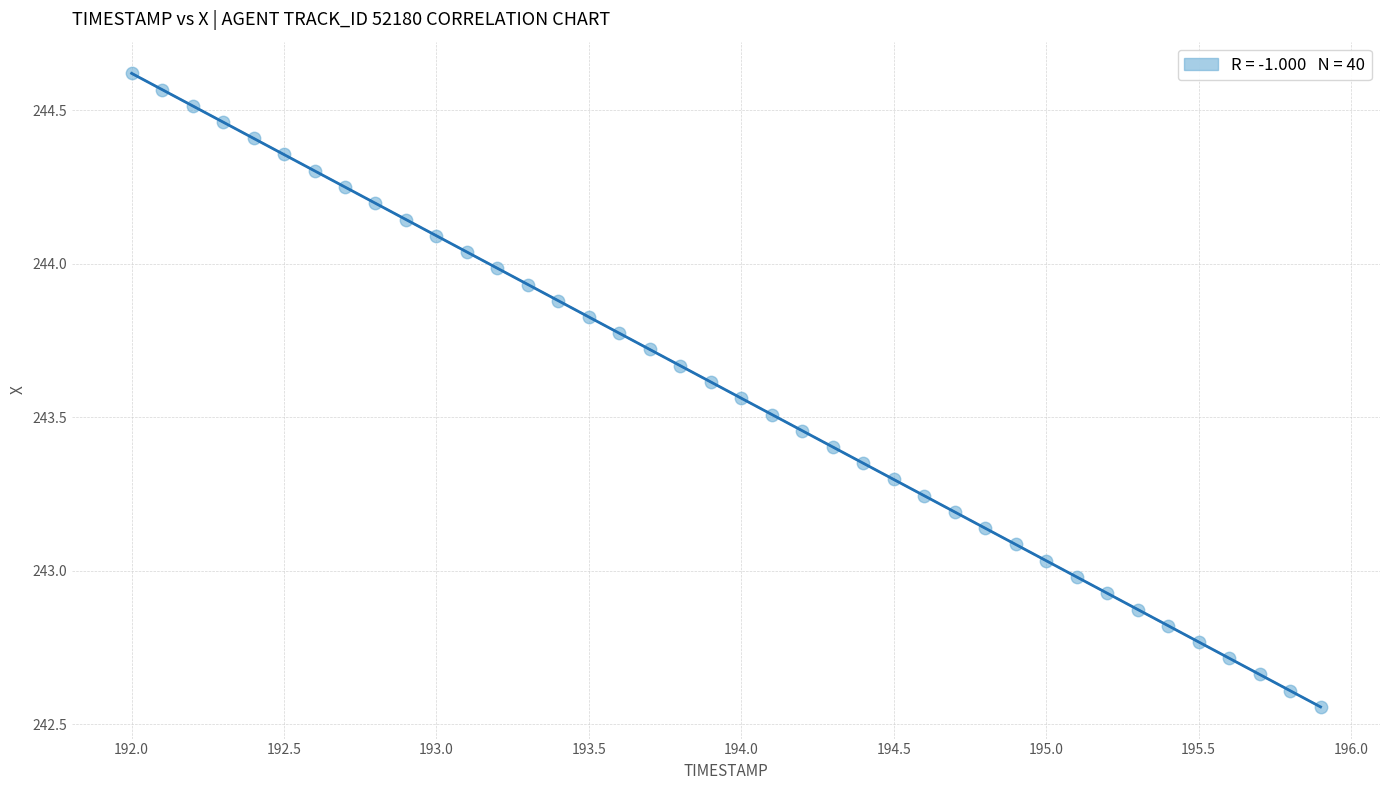

What is the range of X values (max minus min)?

3.9